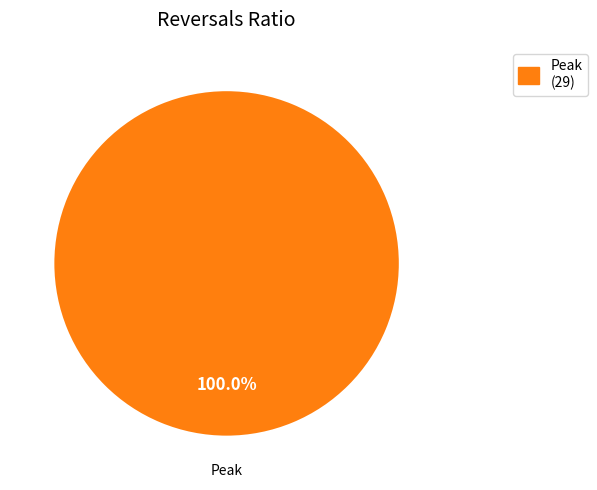

Rank the categories by value from highest to lowest.

Peak (29)